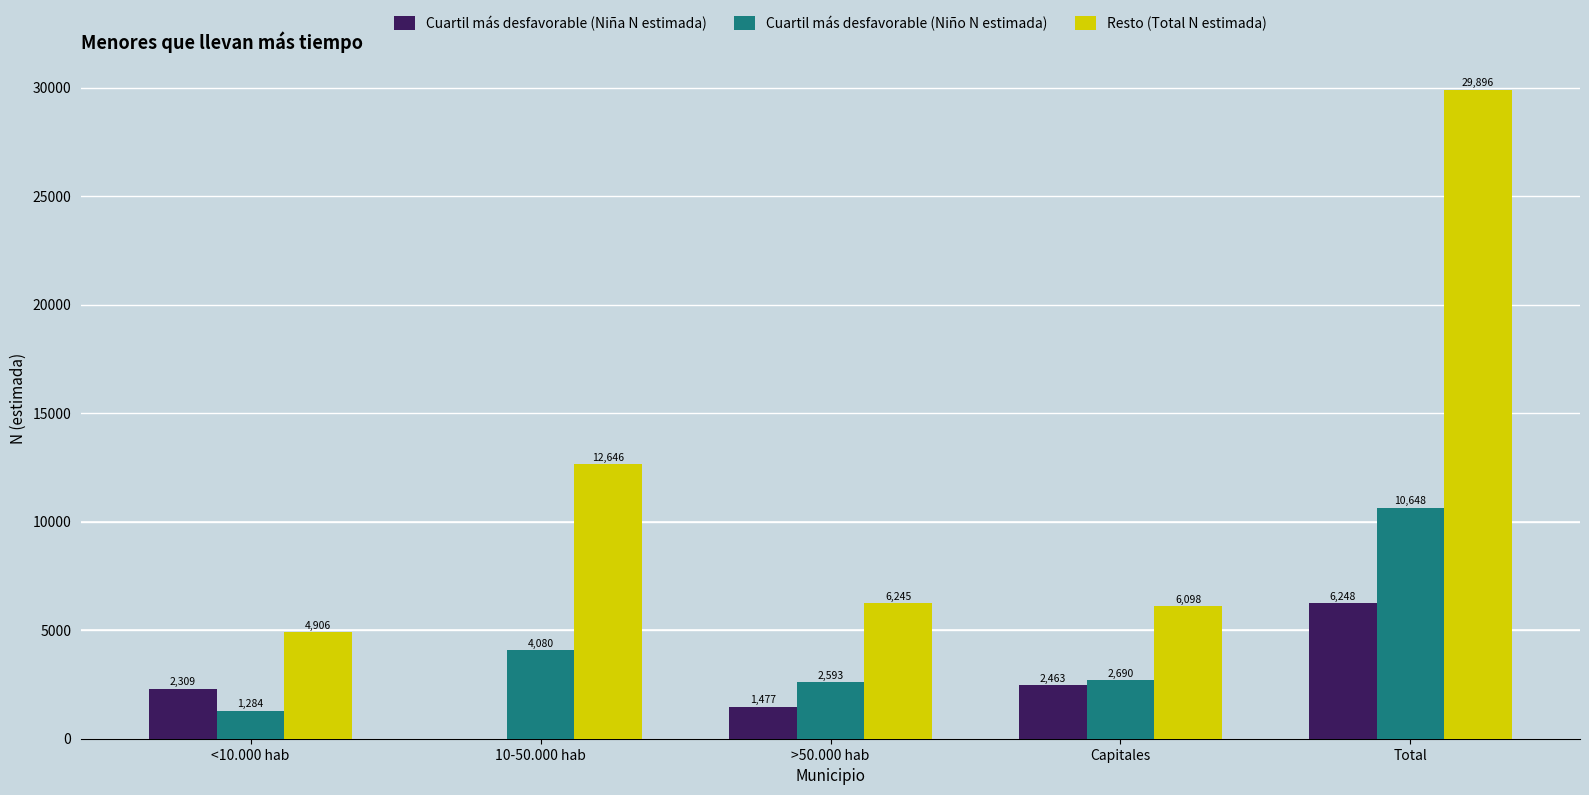

How many values in Cuartil más desfavorable (Niña N estimada) are above zero?

4